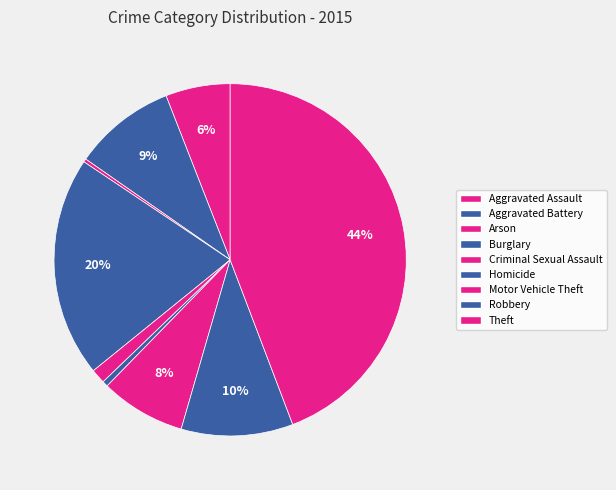

Does Motor Vehicle Theft represent more than half of the total?

No